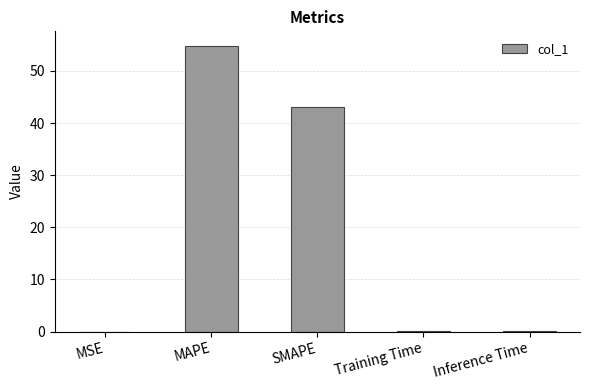

Which category has the highest value across all series?

MAPE